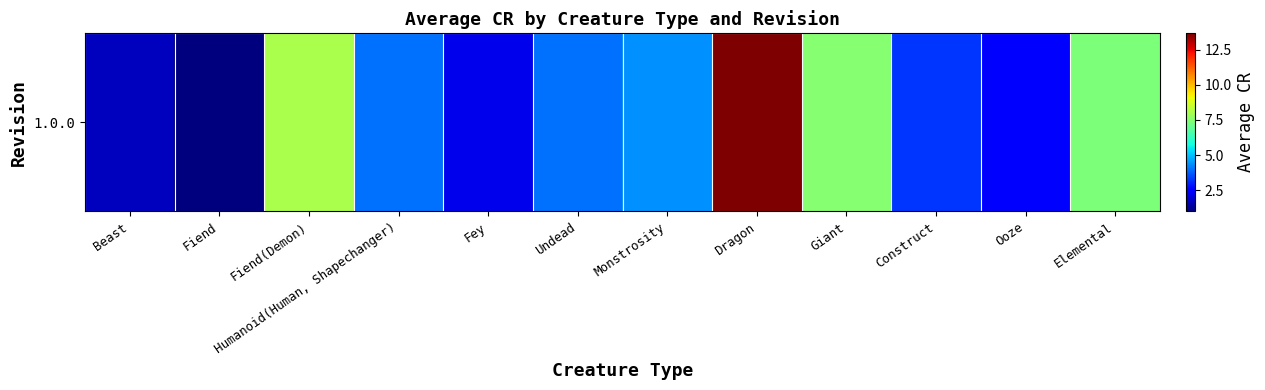

Approximately how many times larger is the value at Beast compared to Undead?

0.4